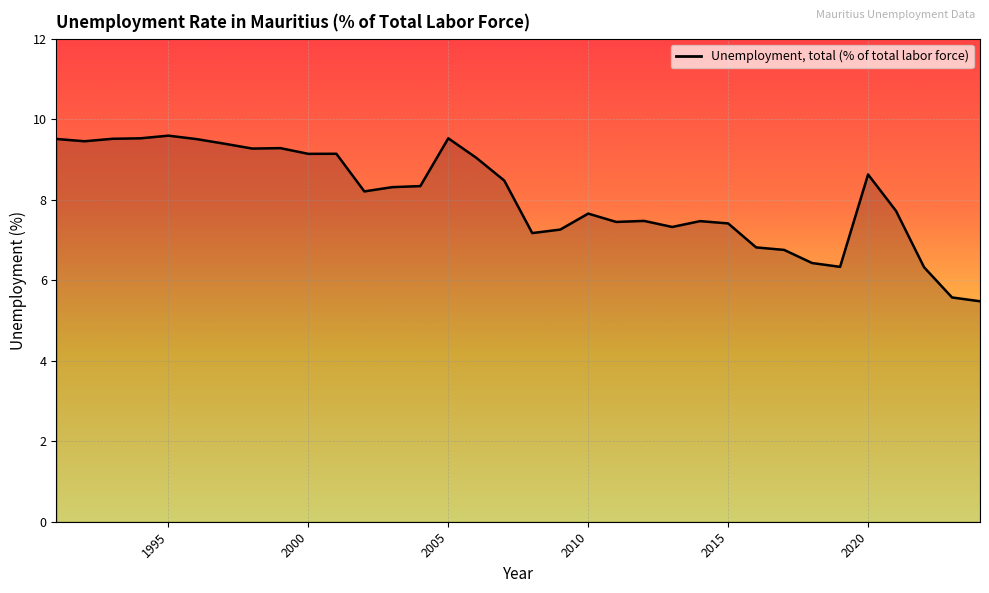

What is the greatest value displayed?

9.6